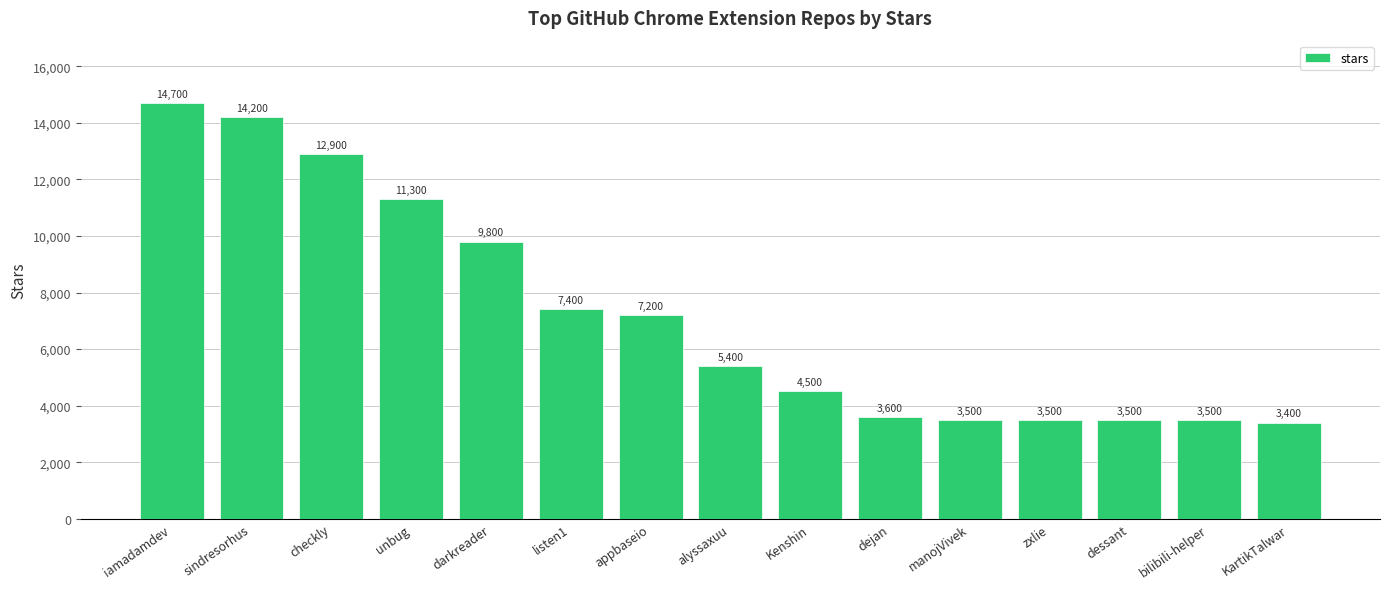

What value does the data have at unbug?

11300